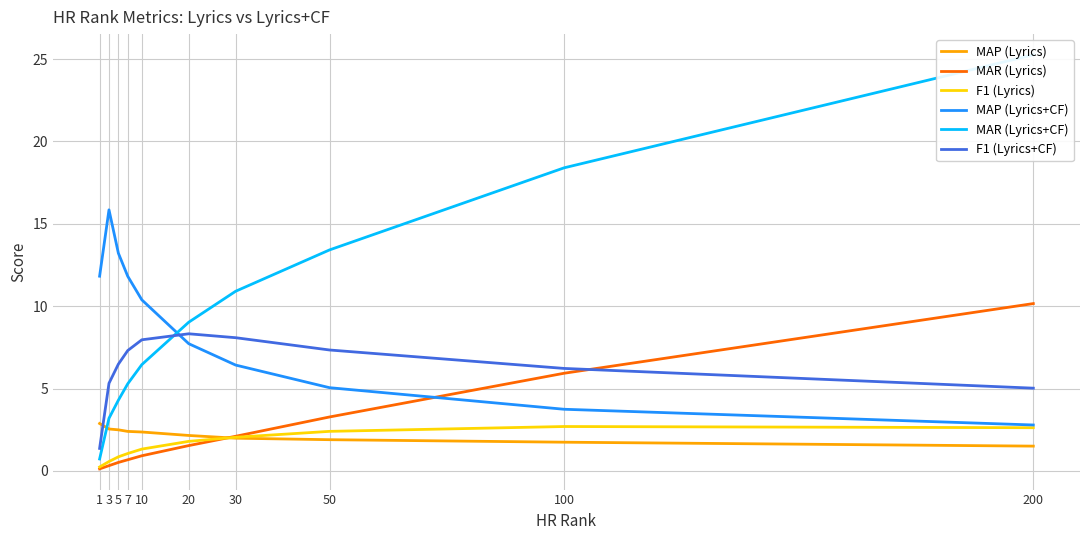

The value of MAR (Lyrics+CF) at 5 is 2.9. True or false?

False